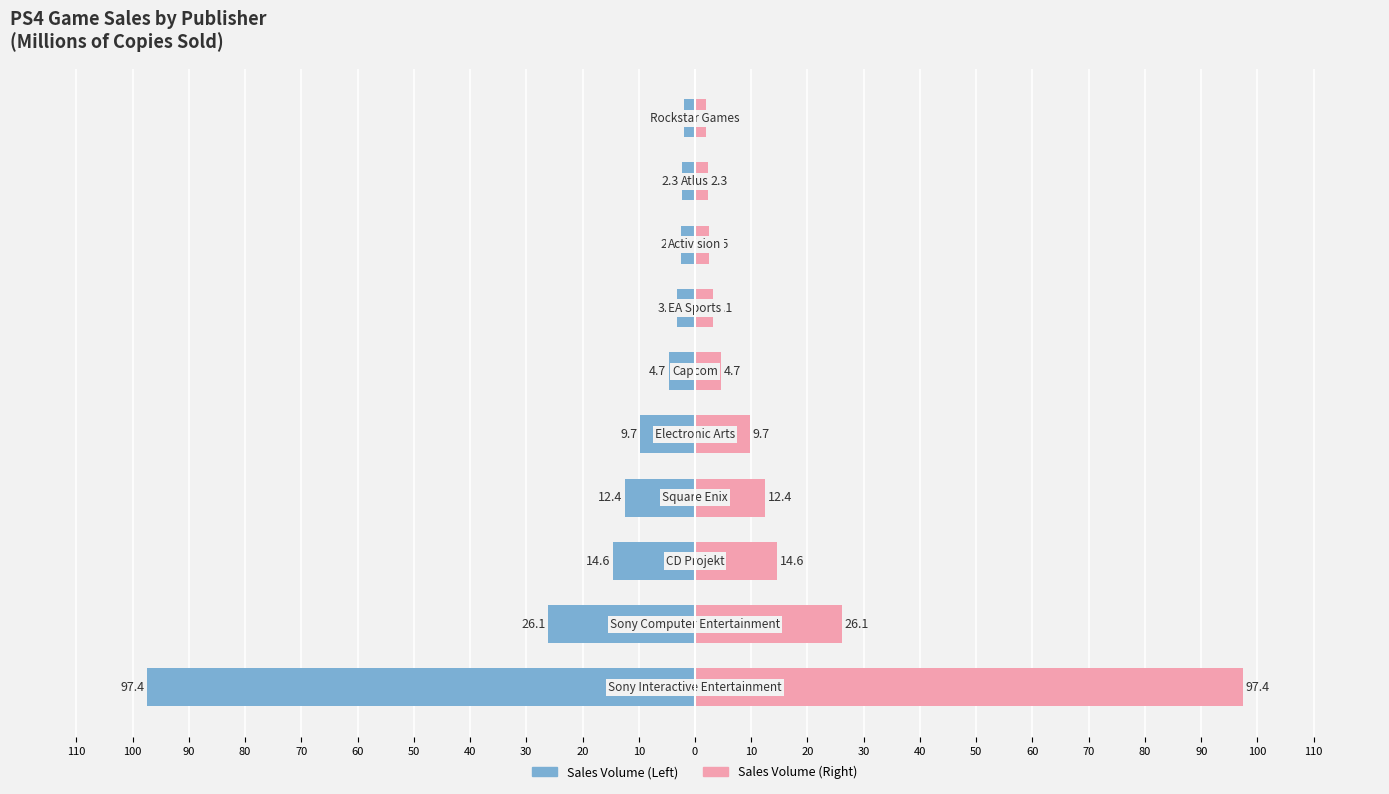

Reading left to right, extract all data points from this chart.

Left Publisher Sales: 110=-97.4	100=-26.1	90=-14.6	80=-12.4	70=-9.7	60=-4.7	50=-3.1	40=-2.5	30=-2.3	20=-2.0
Right Publisher Sales: 110=97.4	100=26.1	90=14.6	80=12.4	70=9.7	60=4.7	50=3.1	40=2.5	30=2.3	20=2.0